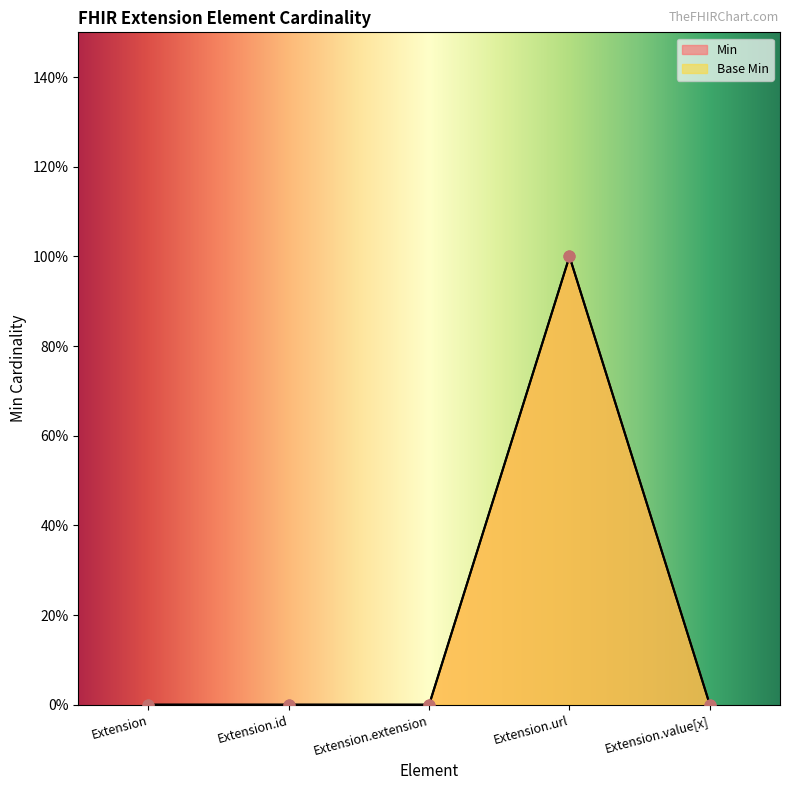

At how many categories does at least one series exceed 0?

1